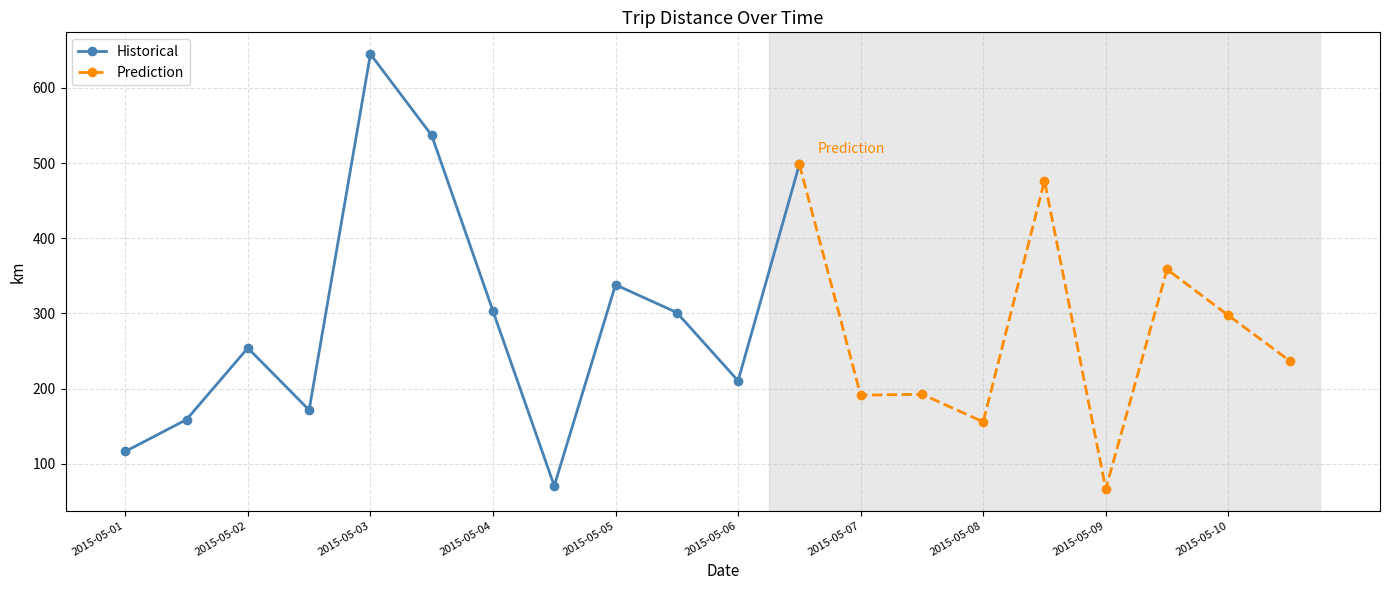

List the labels in order of value, largest first.

2015-05-03, 2015-05-03, 2015-05-06, 2015-05-08, 2015-05-09, 2015-05-05, 2015-05-04, 2015-05-05, 2015-05-10, 2015-05-02, 2015-05-10, 2015-05-06, 2015-05-07, 2015-05-07, 2015-05-02, 2015-05-01, 2015-05-08, 2015-05-01, 2015-05-04, 2015-05-09